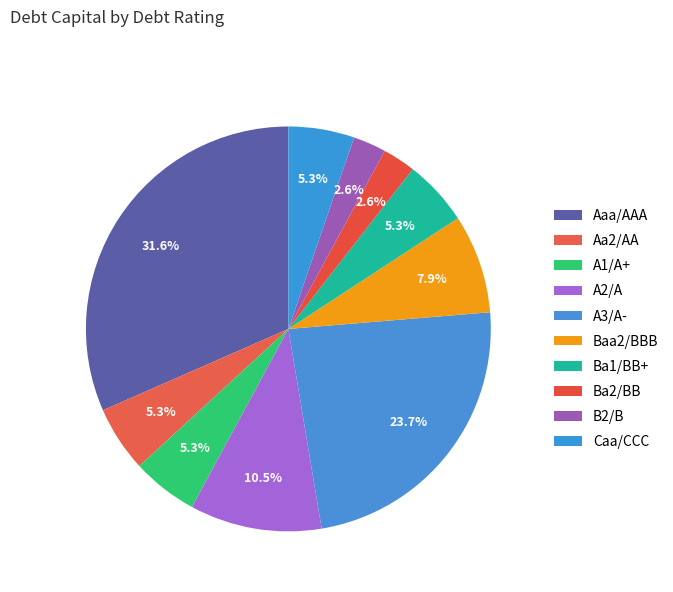

What percentage is the Ba2/BB slice, to the nearest percent?

3%